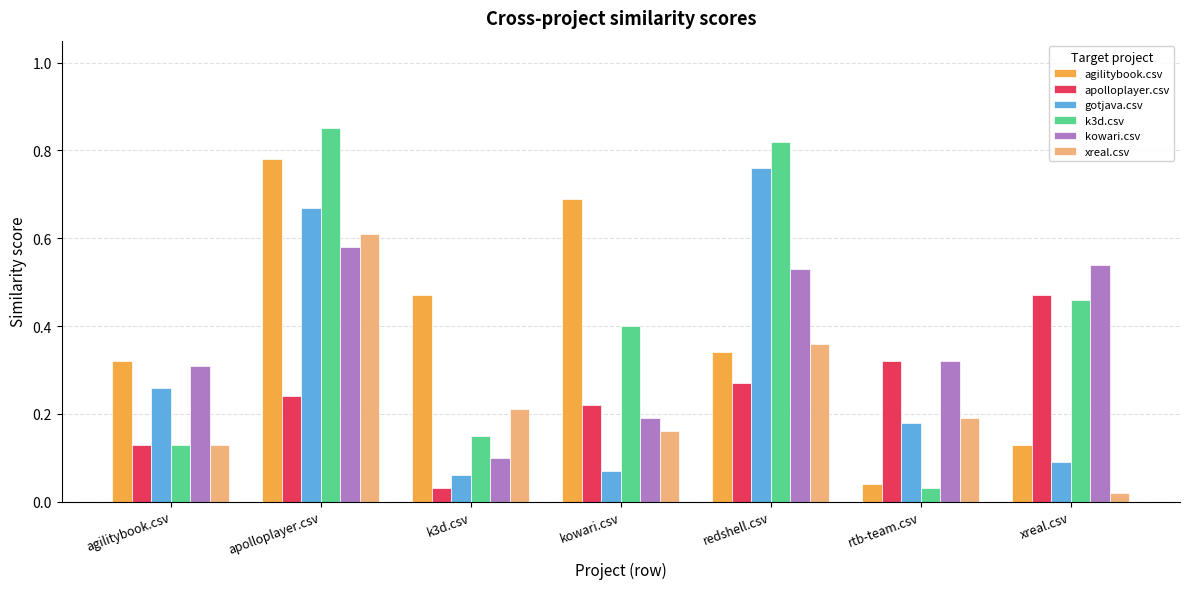

Which series has the widest spread of values?

k3d.csv